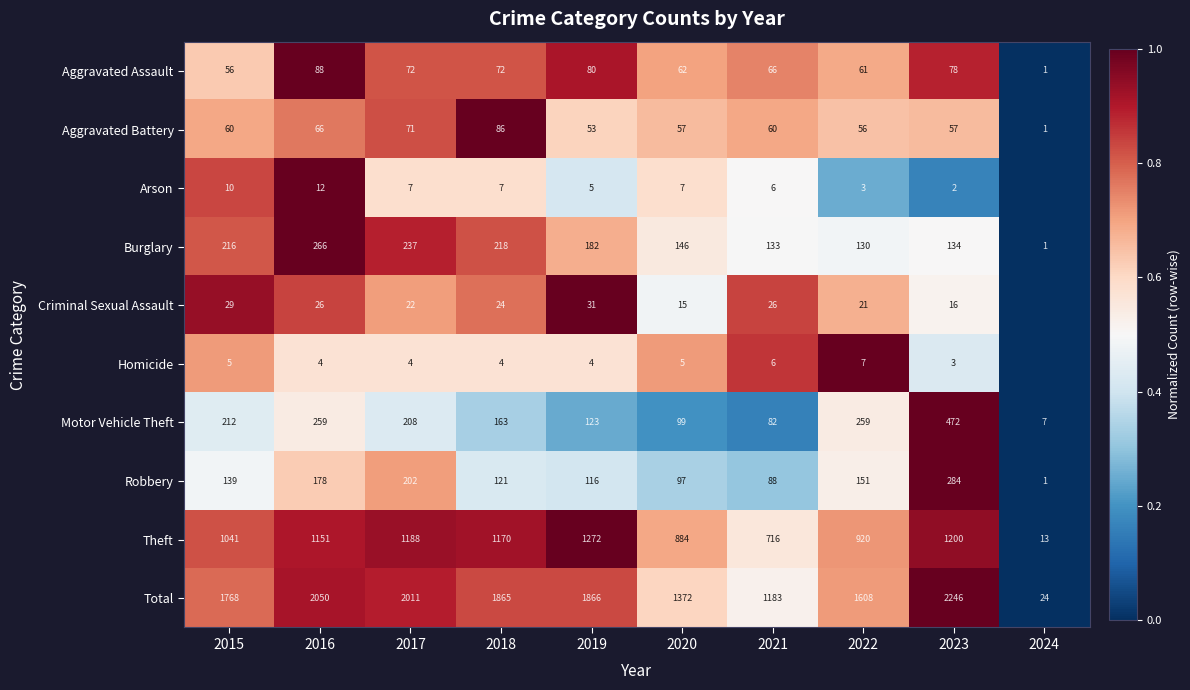

Rank the series at 2023 from lowest to highest value.

Arson, Homicide, Criminal Sexual Assault, Aggravated Battery, Aggravated Assault, Burglary, Robbery, Motor Vehicle Theft, Theft, Total